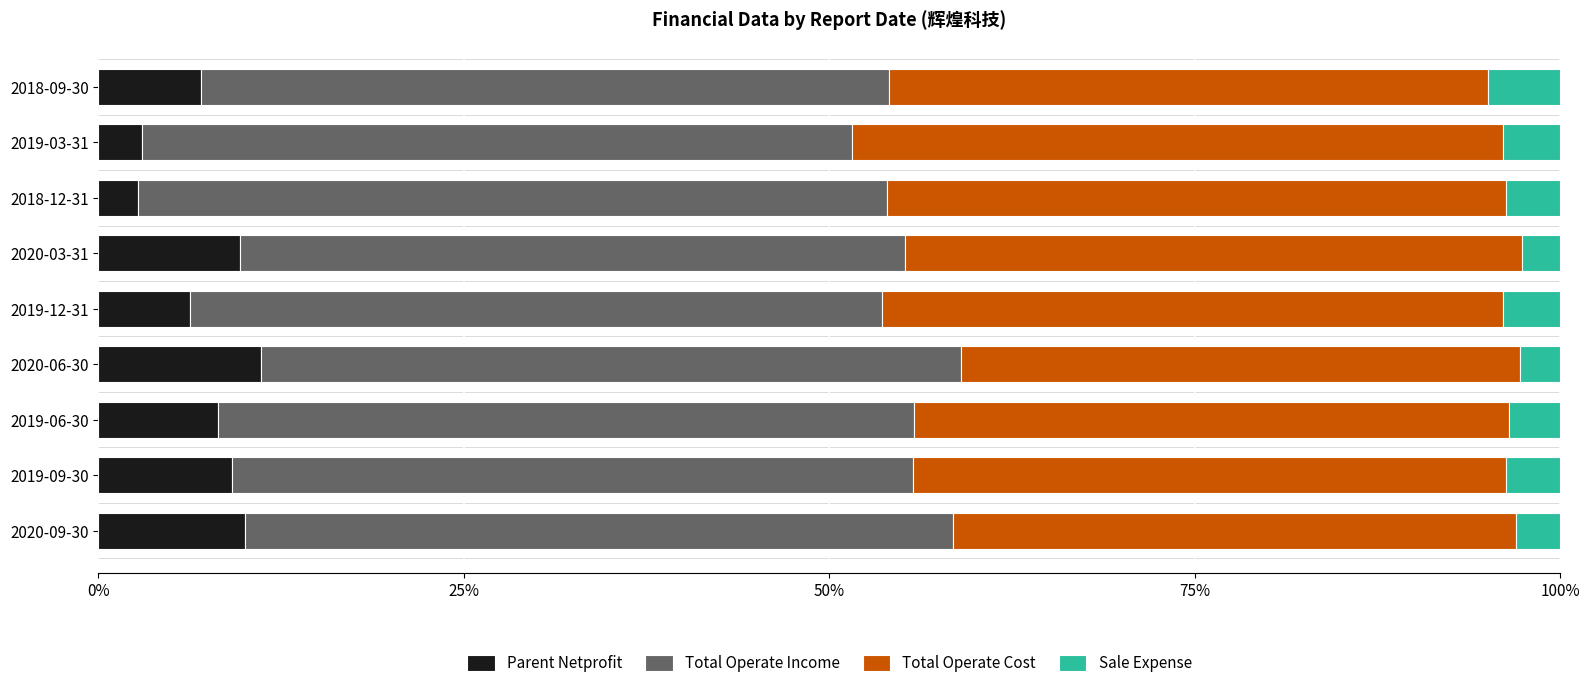

How many data points does each series have?

9